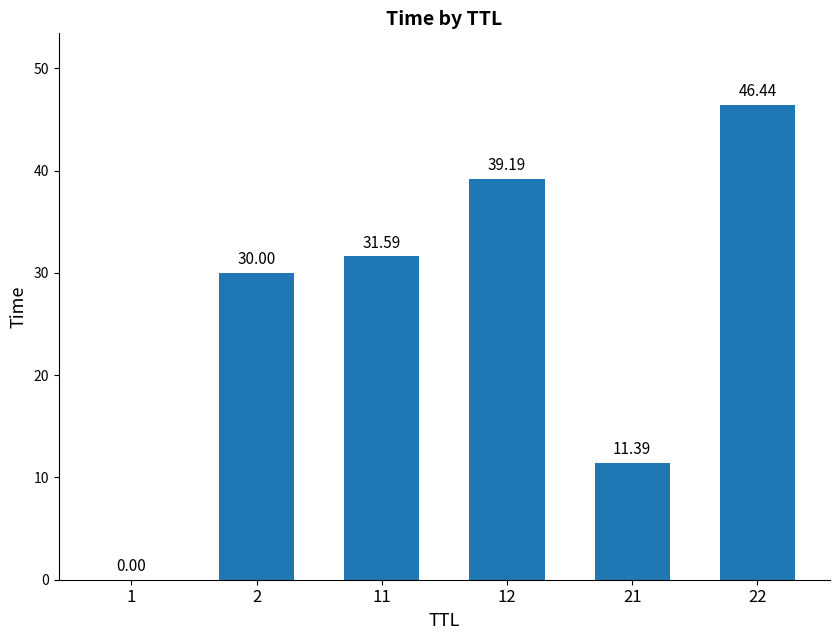

What is the maximum value shown in the chart?

46.4